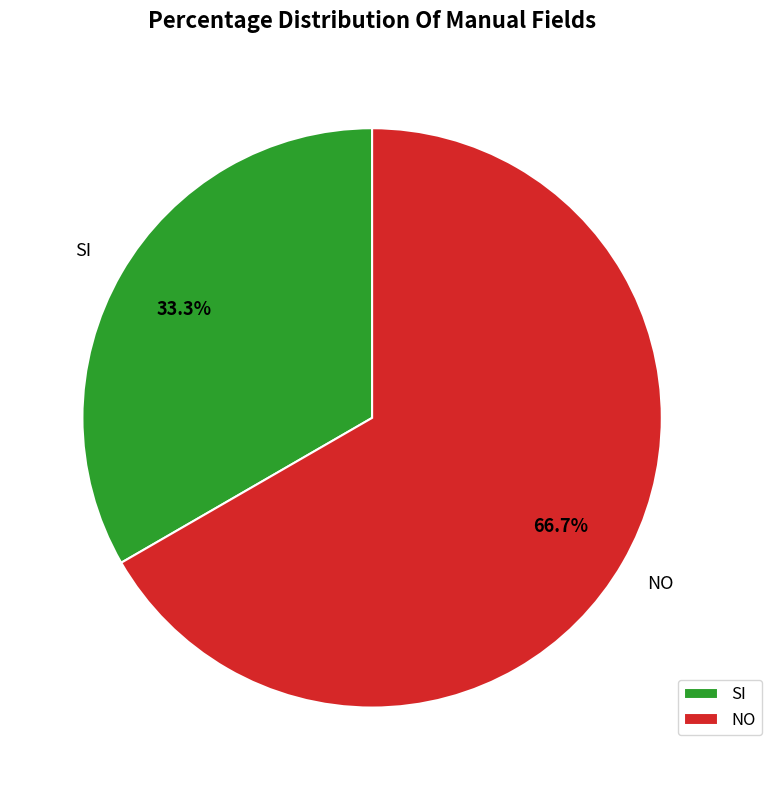

To the nearest percent, what is the combined percentage of SI and NO?

100%